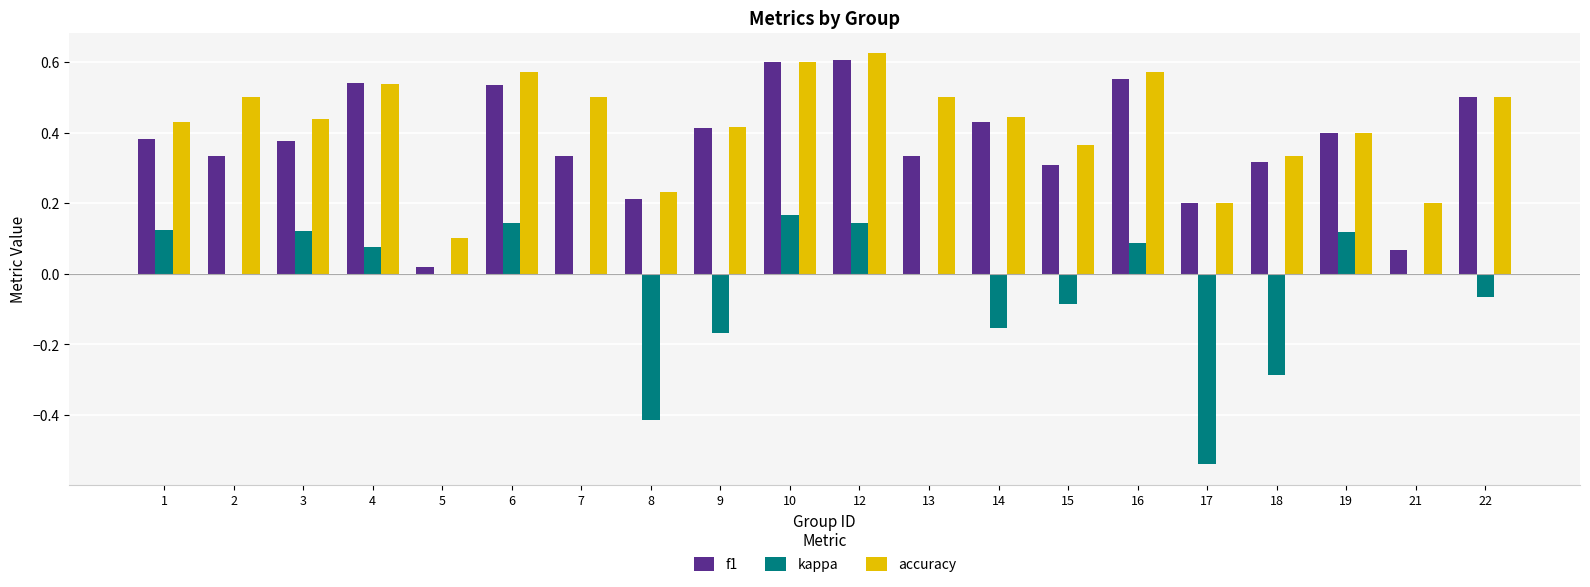

What is the total value across all series at 7?

0.8